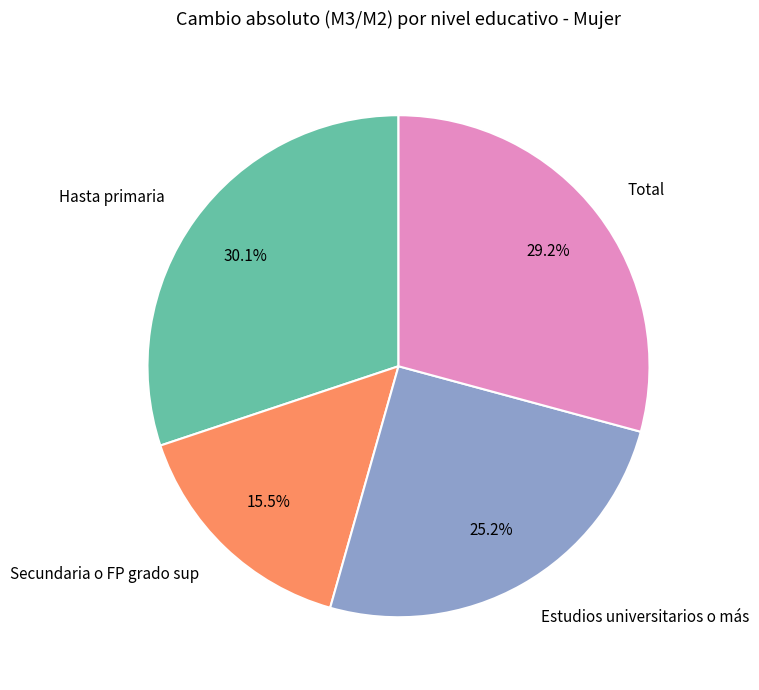

Which slice is the smallest?

Secundaria o FP grado sup